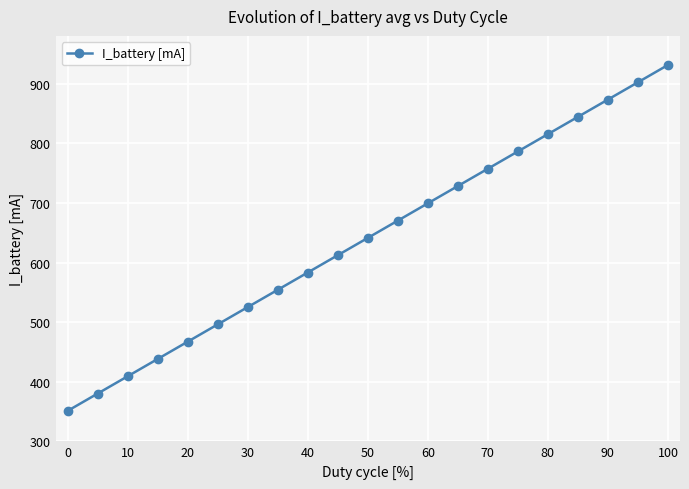

What is the value of the 7th point from the left?

525.2